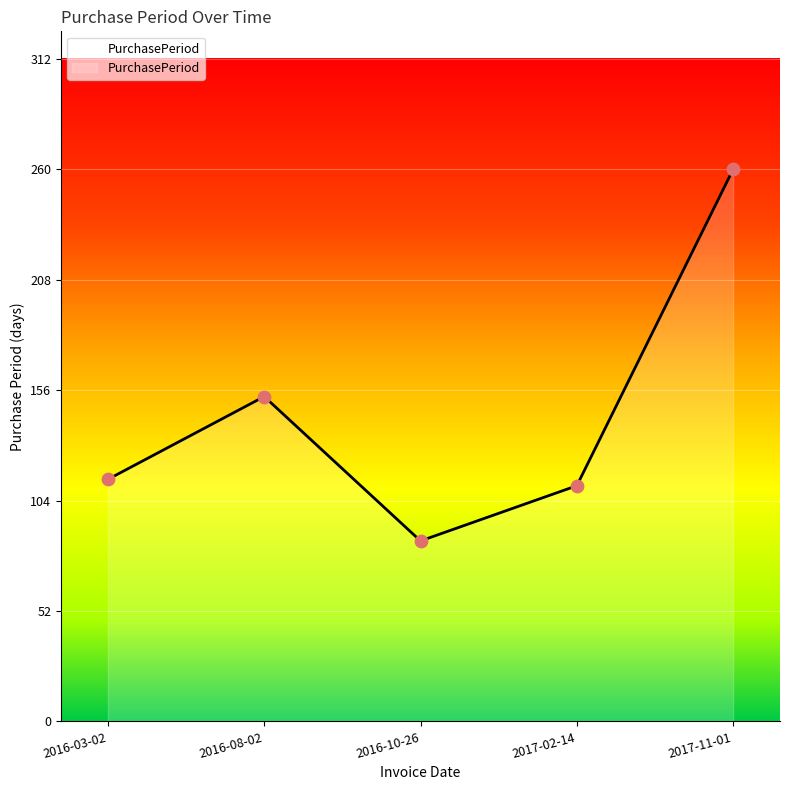

What is the change in value from 2016-03-02 to 2016-10-26?

-29